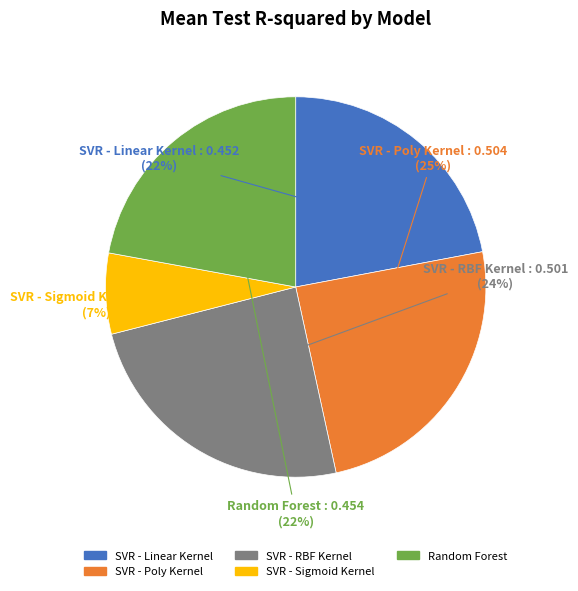

Rank the categories by value from lowest to highest.

SVR - Sigmoid Kernel, SVR - Linear Kernel, Random Forest, SVR - RBF Kernel, SVR - Poly Kernel